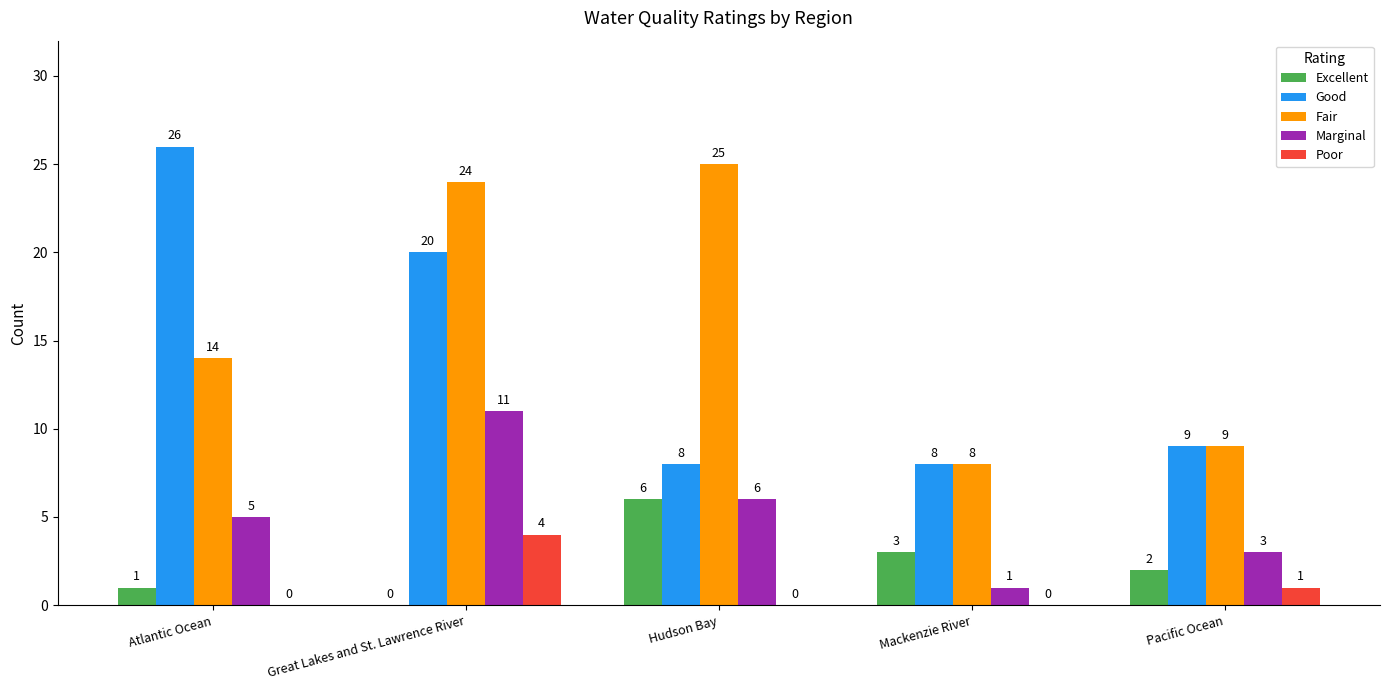

Is it true that Fair equals 15 at Pacific Ocean?

False